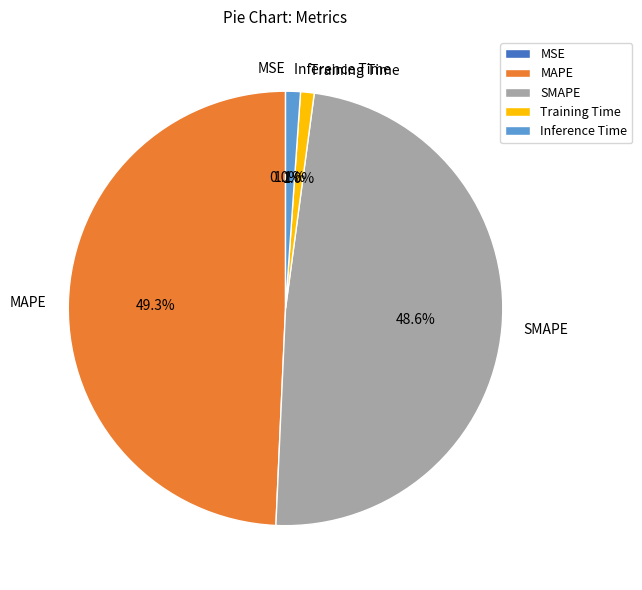

How much of the chart is everything except MAPE?

50.7%